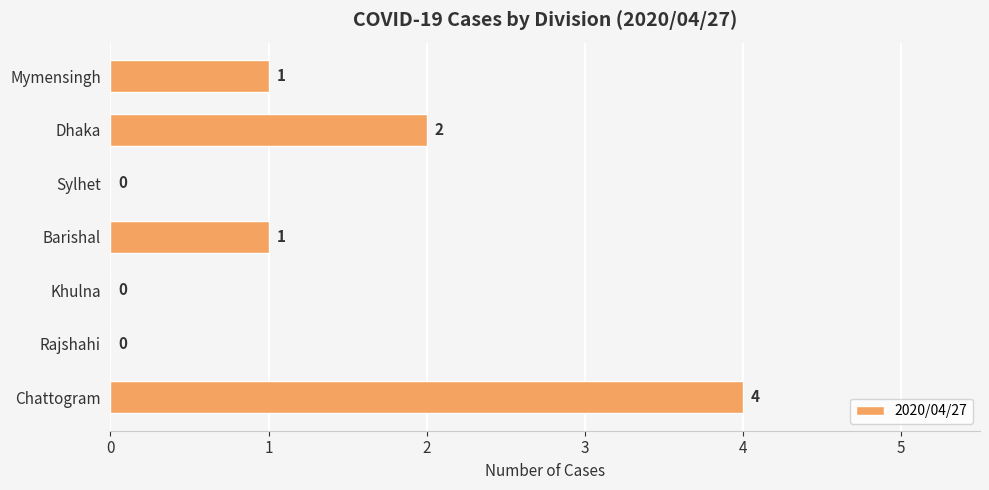

What is the sum of all values?

8